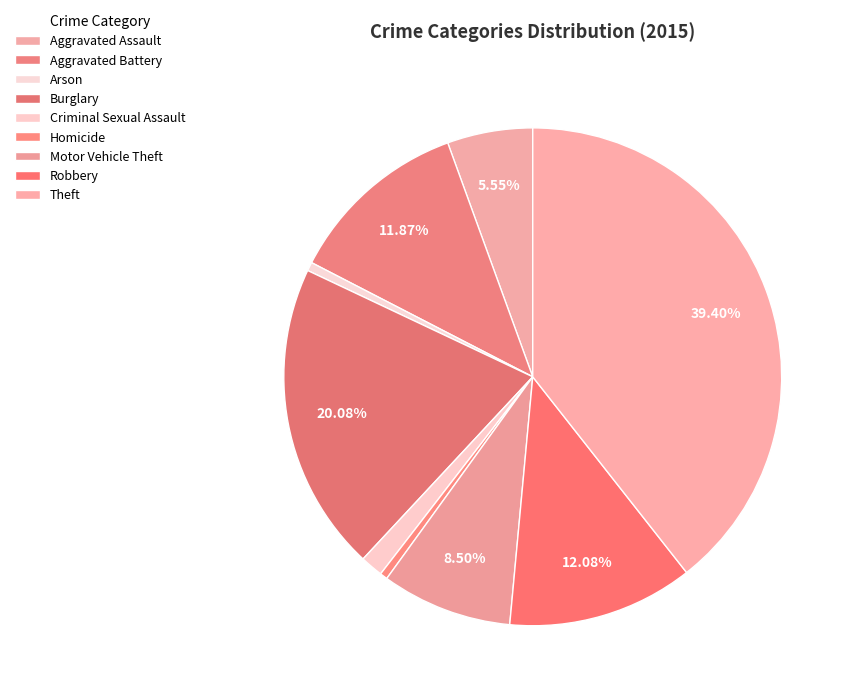

To the nearest percent, what is the average slice percentage?

11%